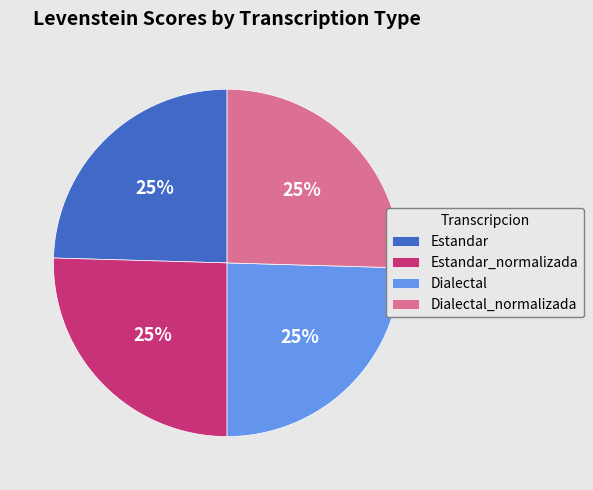

True or false: Estandar_normalizada accounts for 20% of the total.

False